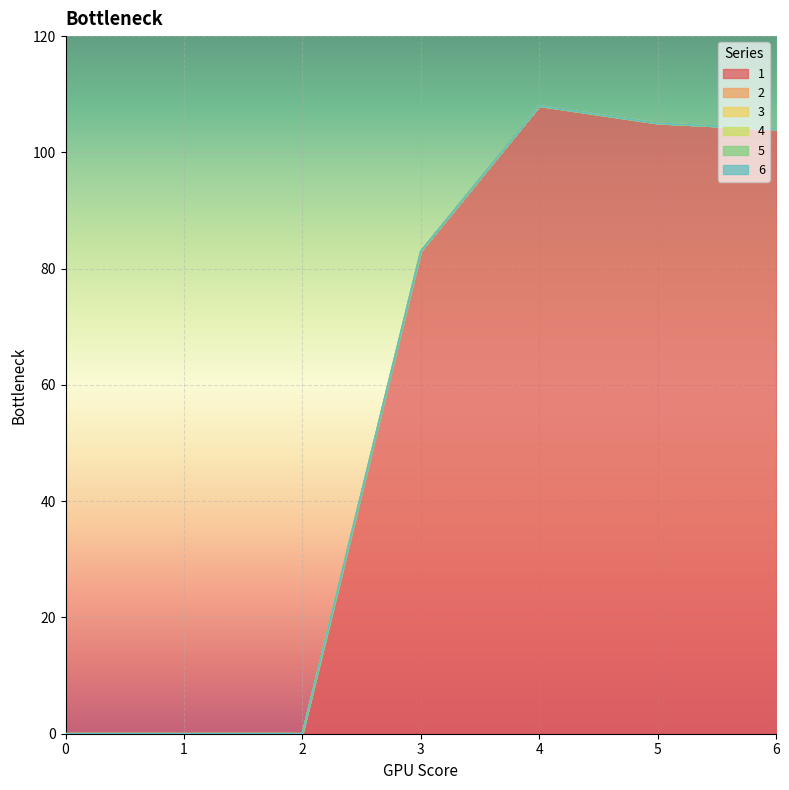

Reading left to right, transcribe all the data shown in this chart.

1: 0=0	1=0	2=0	3=83	4=108	5=105	6=104
2: 0=0	1=0	2=0	3=0	4=0	5=0	6=0
3: 0=0	1=0	2=0	3=0	4=0	5=0	6=0
4: 0=0	1=0	2=0	3=0	4=0	5=0	6=0
5: 0=0	1=0	2=0	3=0	4=0	5=0	6=0
6: 0=0	1=0	2=0	3=0	4=0	5=0	6=0